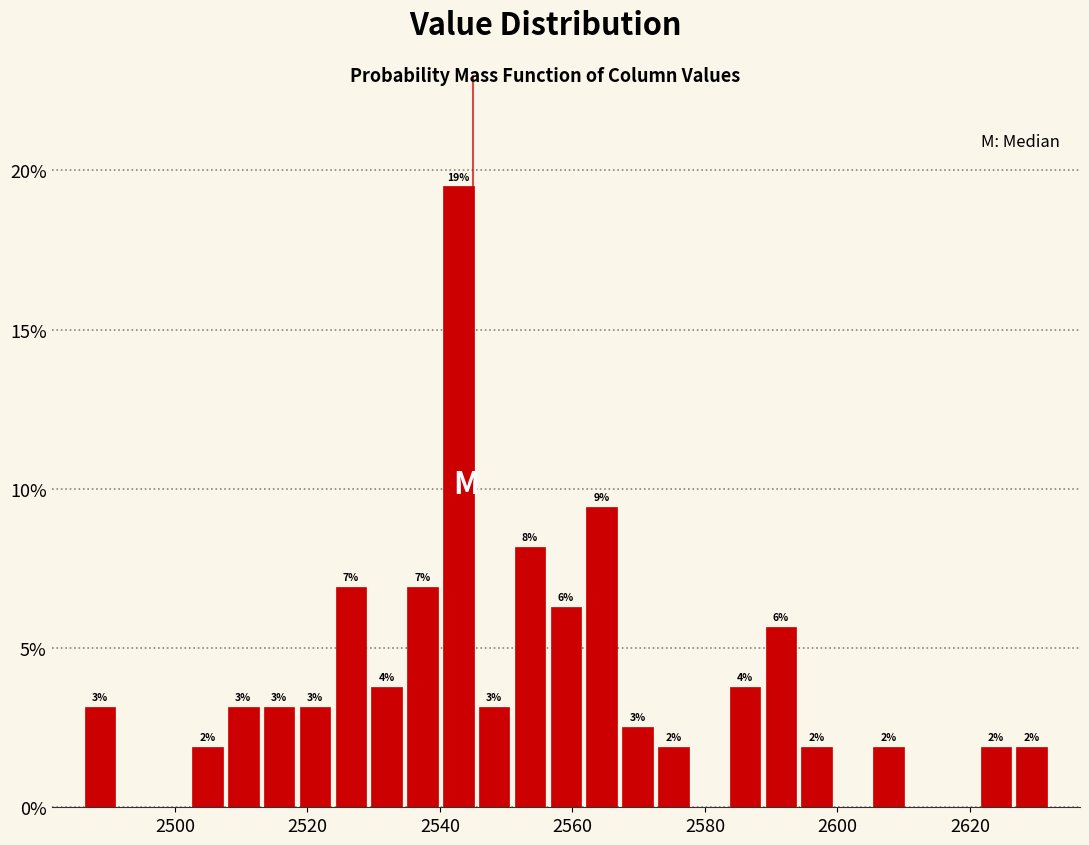

Read against the x-axis, roughly where is the centre of the tallest bar?

2542